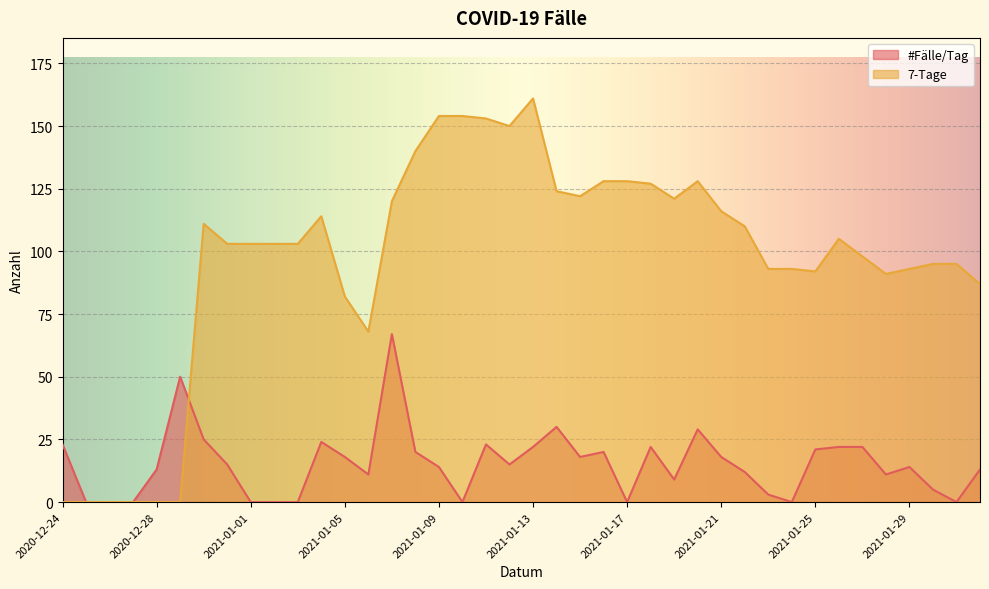

Reading left to right, list all the values displayed in this chart.

#Fälle/Tag: 23	0	0	0	13	50	25	15	0	0	0	24	18	11	67	20	14	0	23	15	22	30	18	20	0	22	9	29	18	12	3	0	21	22	22	11	14	5	0	13
7-Tage: 0	0	0	0	0	0	111	103	103	103	103	114	82	68	120	140	154	154	153	150	161	124	122	128	128	127	121	128	116	110	93	93	92	105	98	91	93	95	95	87